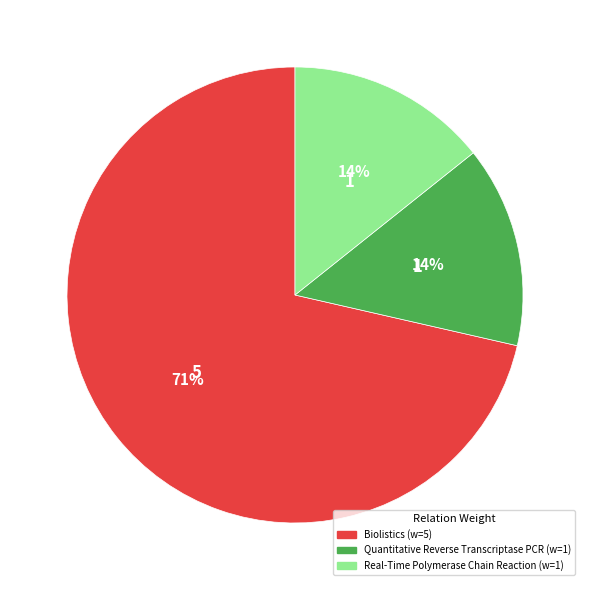

Is there a majority slice in this chart?

Yes